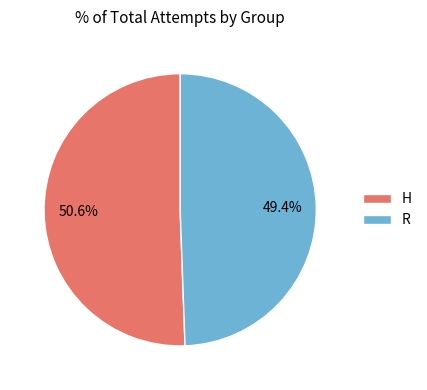

What is the largest slice in the pie chart?

H